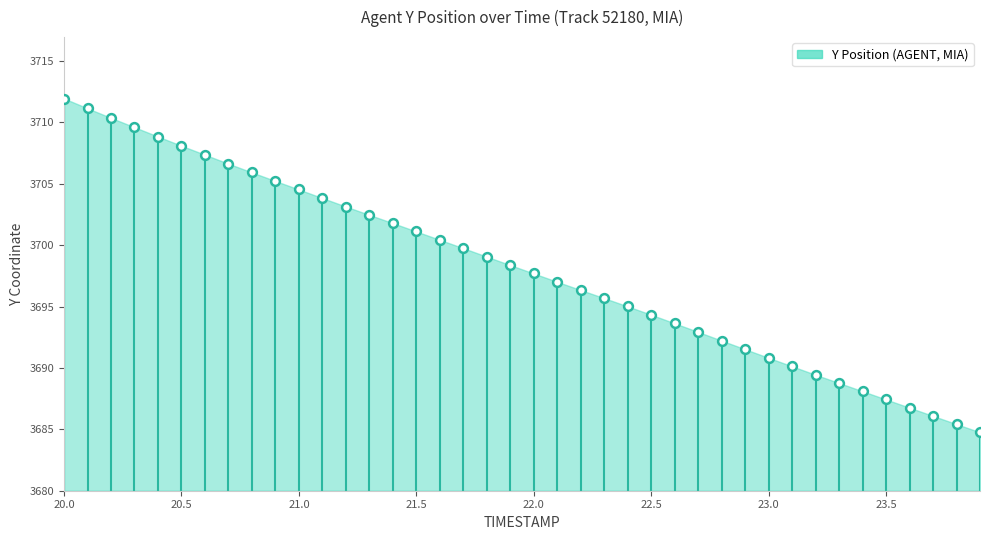

What is the range of Y values (max minus min)?

27.2